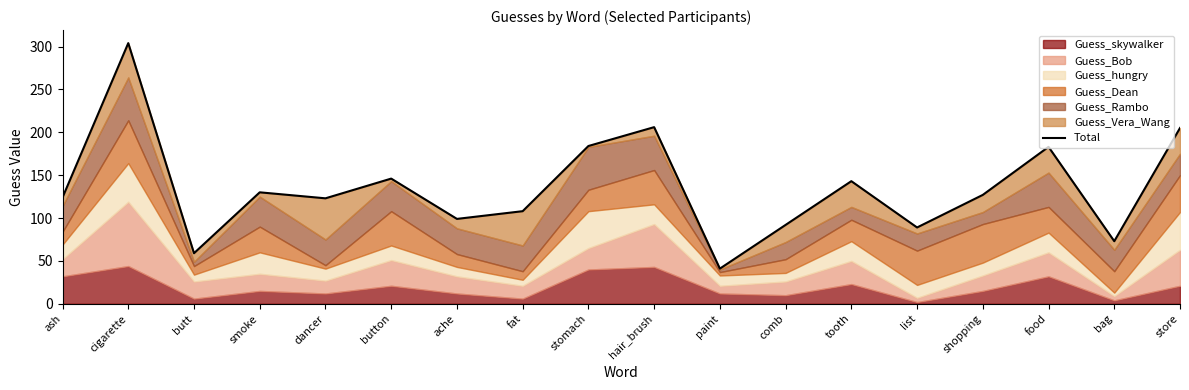

Reading right to left, what are all the values shown in this chart?

store=205	bag=73	food=183	shopping=127	list=89	tooth=143	comb=92	paint=41	hair_brush=206	stomach=184	fat=108	ache=99	button=146	dancer=123	smoke=130	butt=59	cigarette=304	ash=124